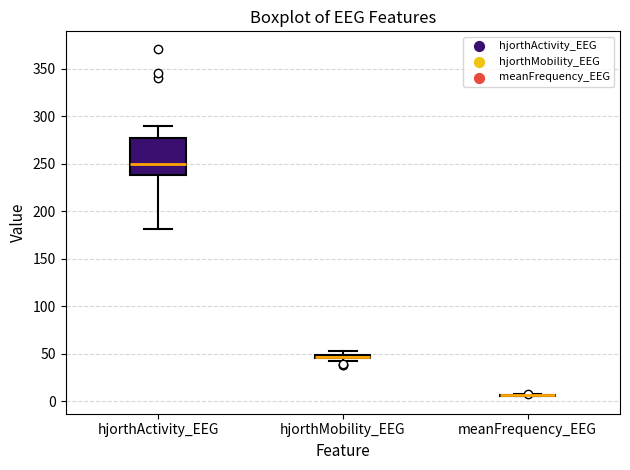

Which box is the tallest, from its lower edge to its upper edge?

hjorthActivity_EEG